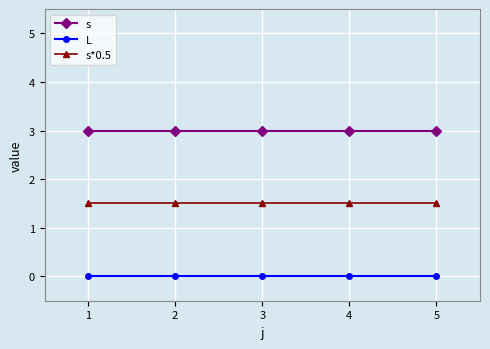

What is the spread (max minus min) of values at 5?

3.0